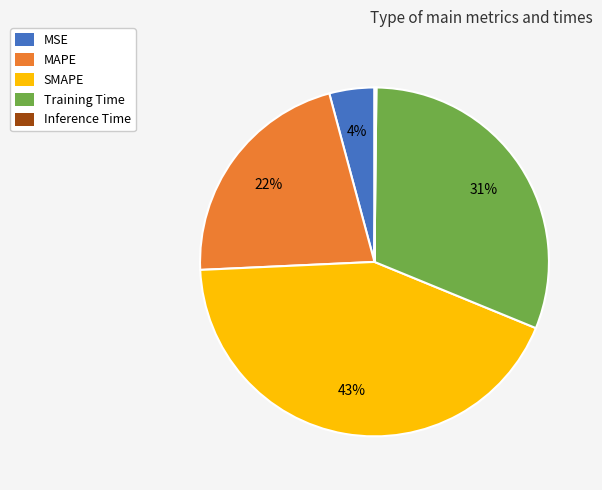

True or false: SMAPE accounts for 34% of the total.

False